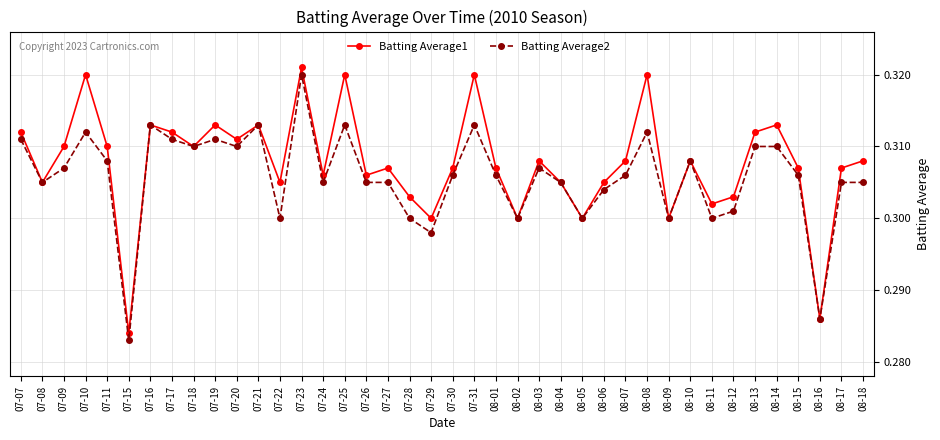

Rank the series at 07-15 from lowest to highest value.

Batting Average2, Batting Average1